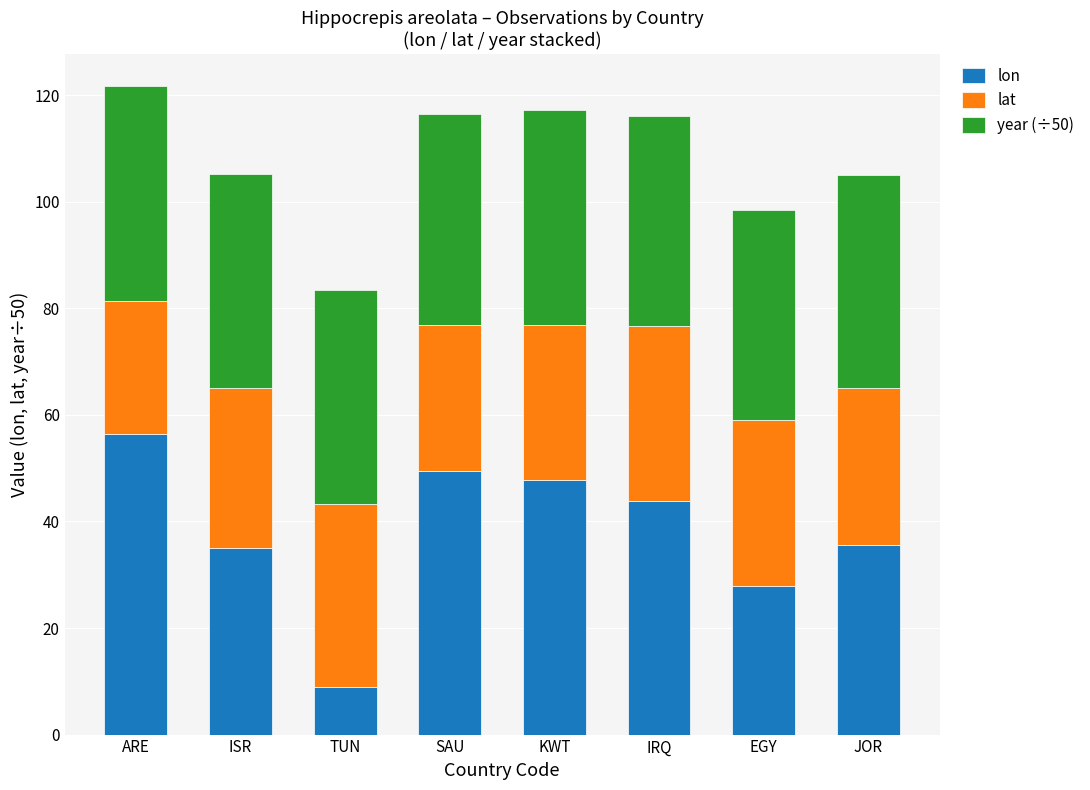

Is it true that lon equals 13.3 at KWT?

False